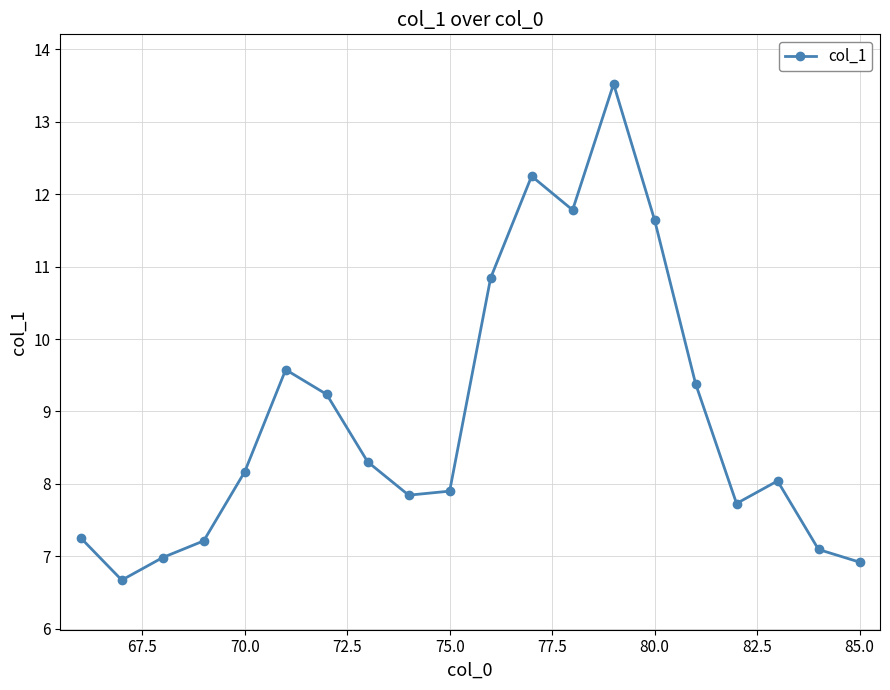

What is the smallest value displayed?

6.7